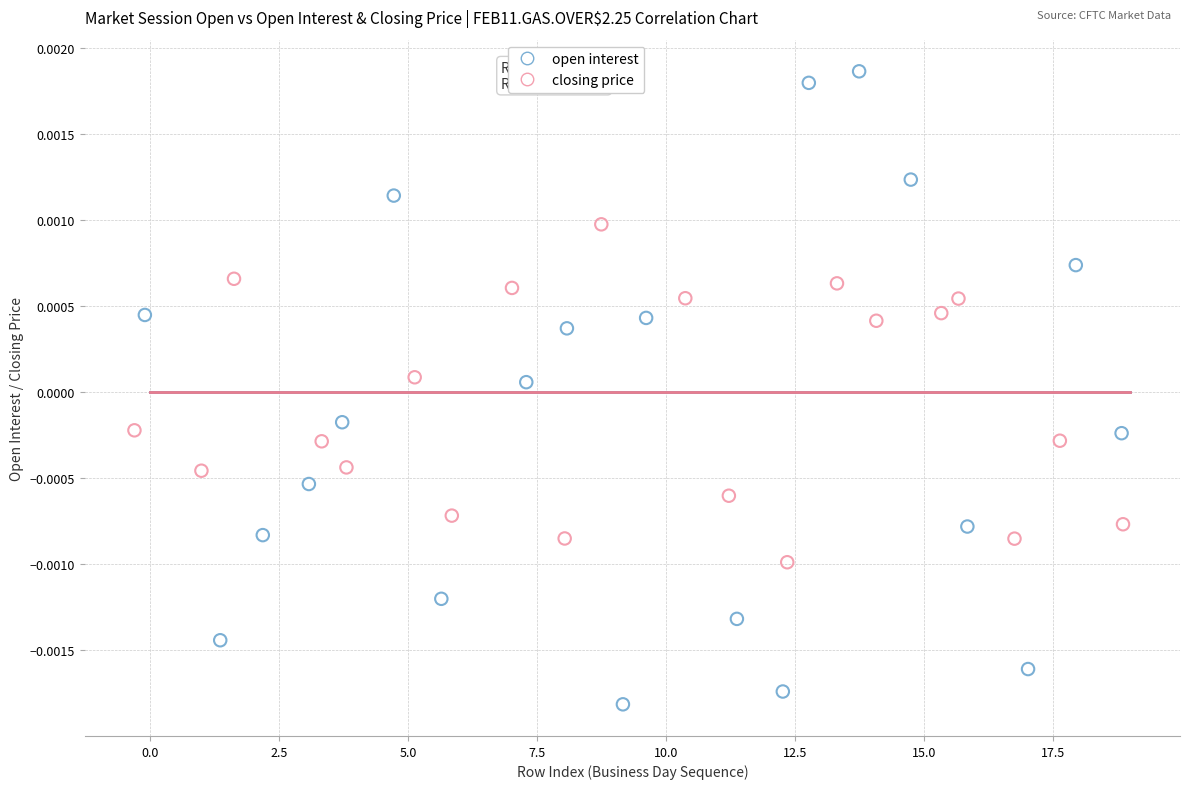

Which series has the largest Y range (max minus min)?

open interest